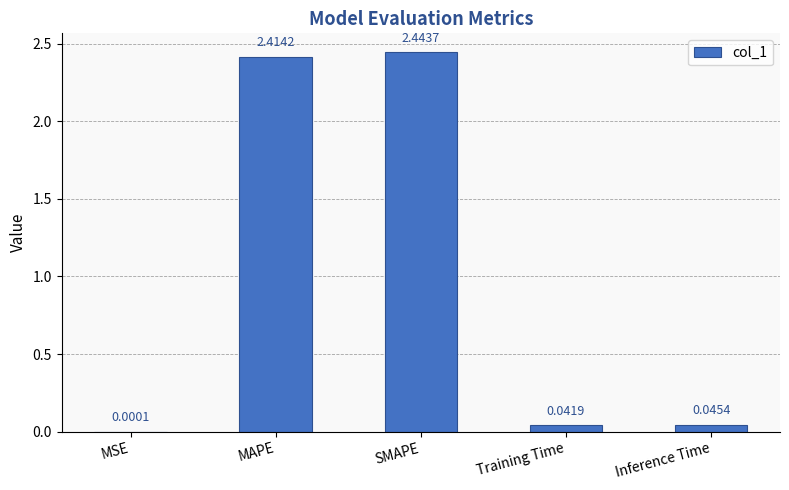

Which has a higher value, SMAPE or Training Time?

SMAPE